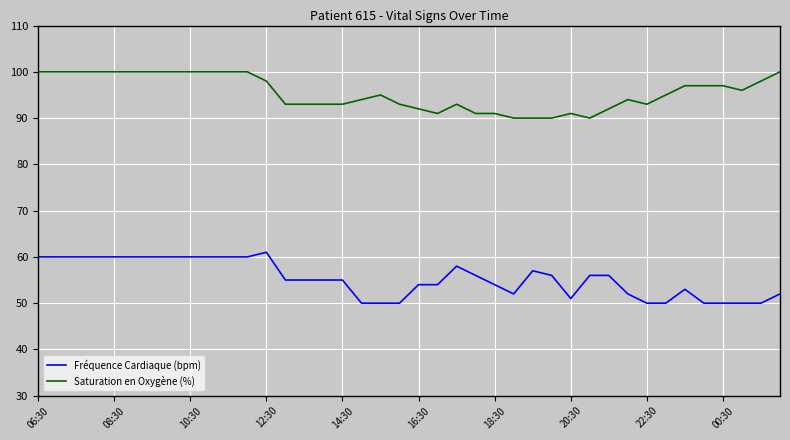

What is the highest value of the Saturation en Oxygène (%) series?

100